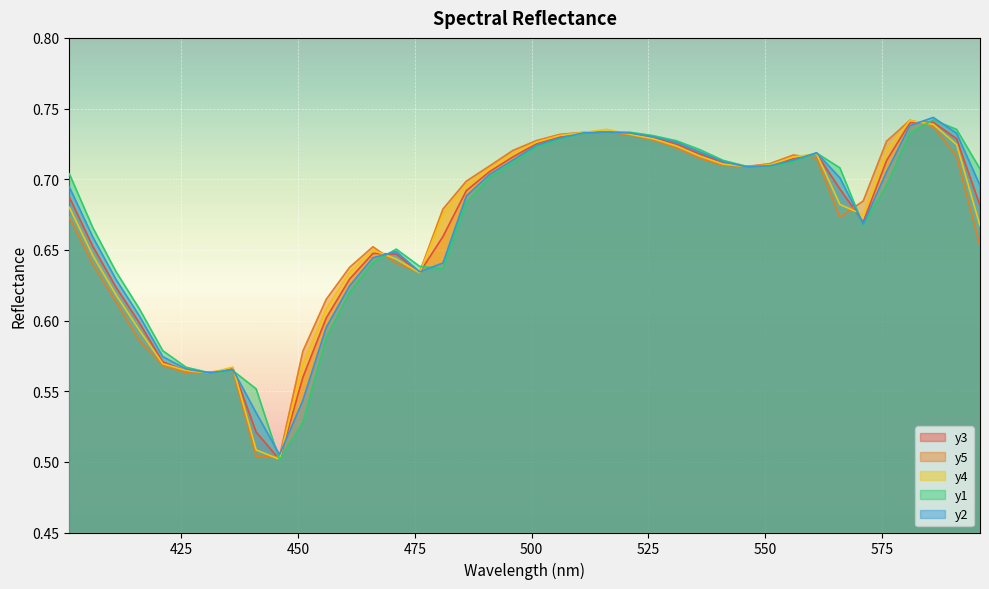

List the series in order of their peak value, lowest first.

y3, y4, y5, y1, y2